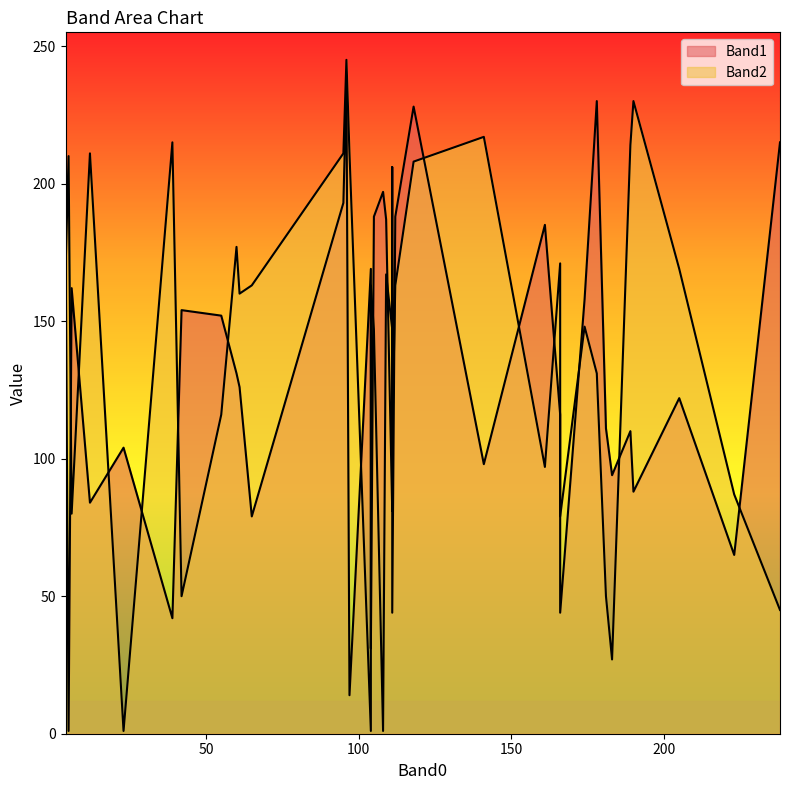

True or false: Band1 has a value of 80 at 34.

False